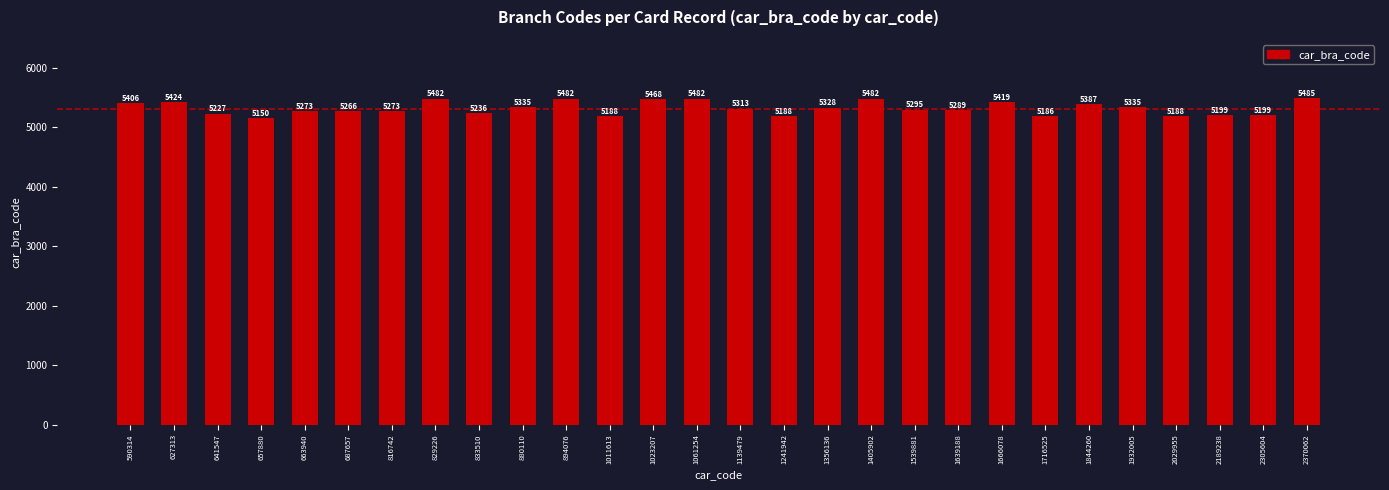

What is the difference between the maximum and minimum values?

335